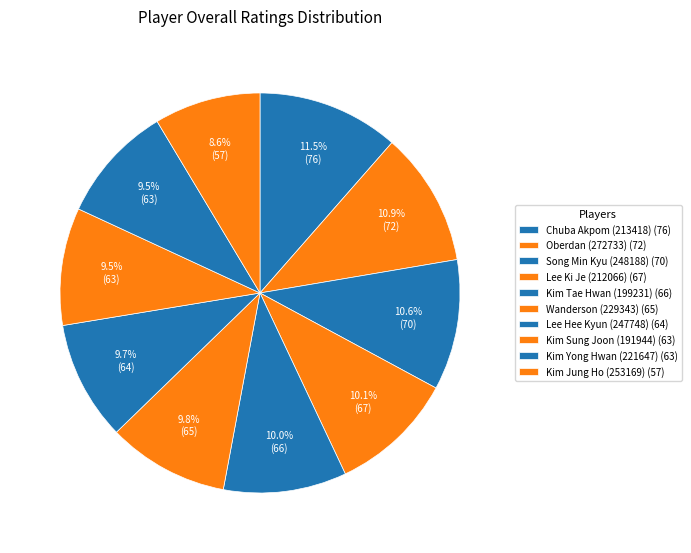

Which category has the biggest portion of the pie?

Chuba Akpom (213418)